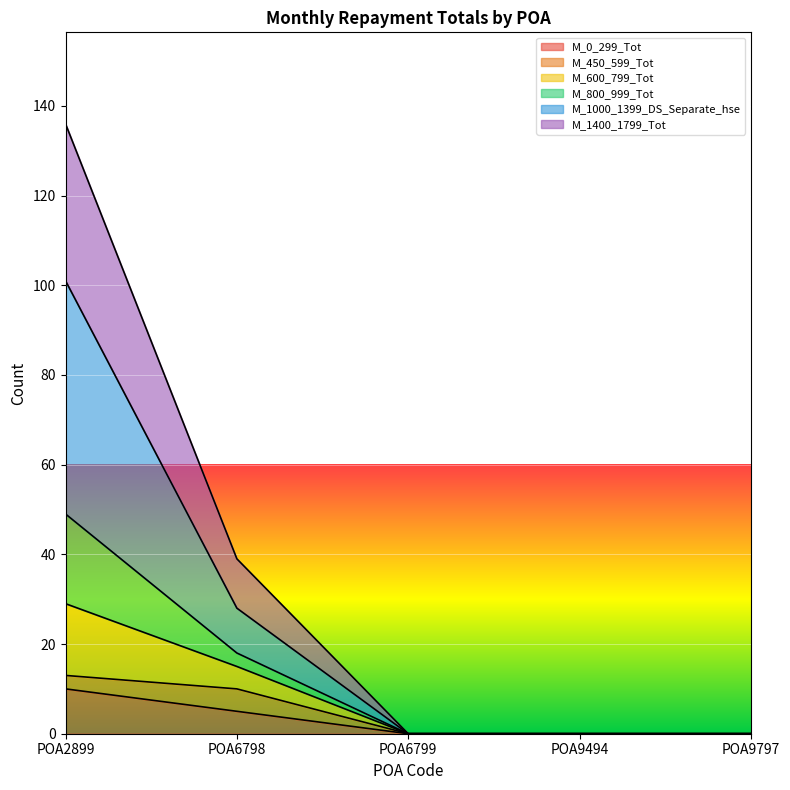

Is it true that M_0_299_Tot equals -6 at POA6799?

False